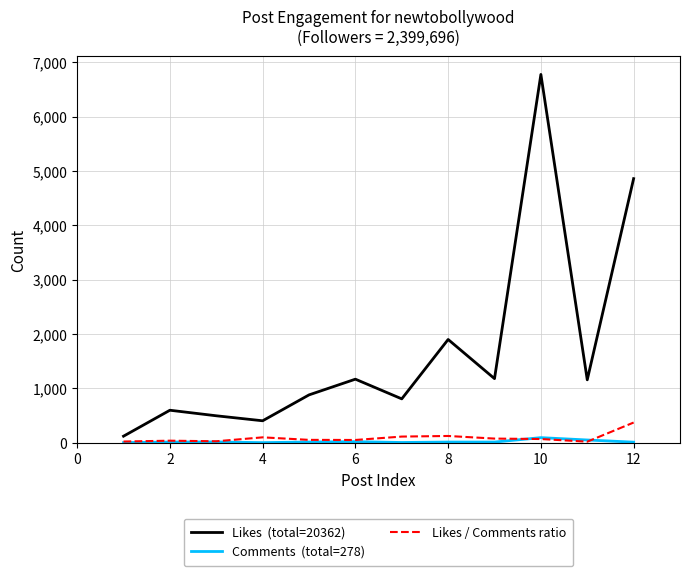

What is the greatest value displayed?

6774.0